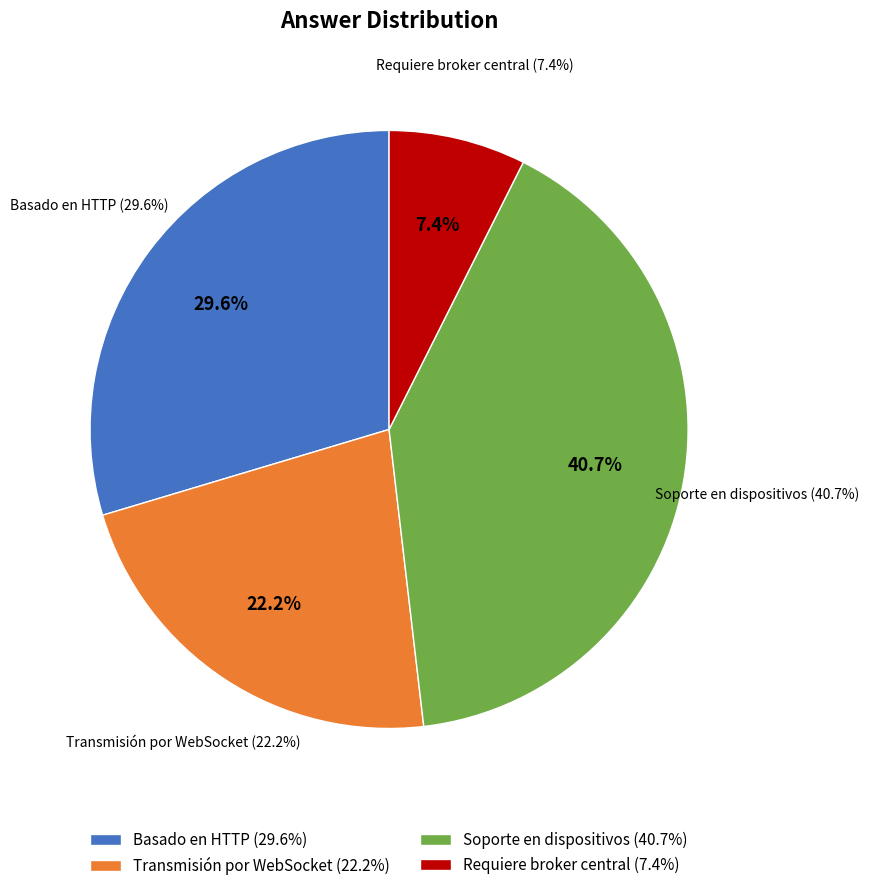

To the nearest percent, what percentage of the pie is Basado en HTTP?

30%